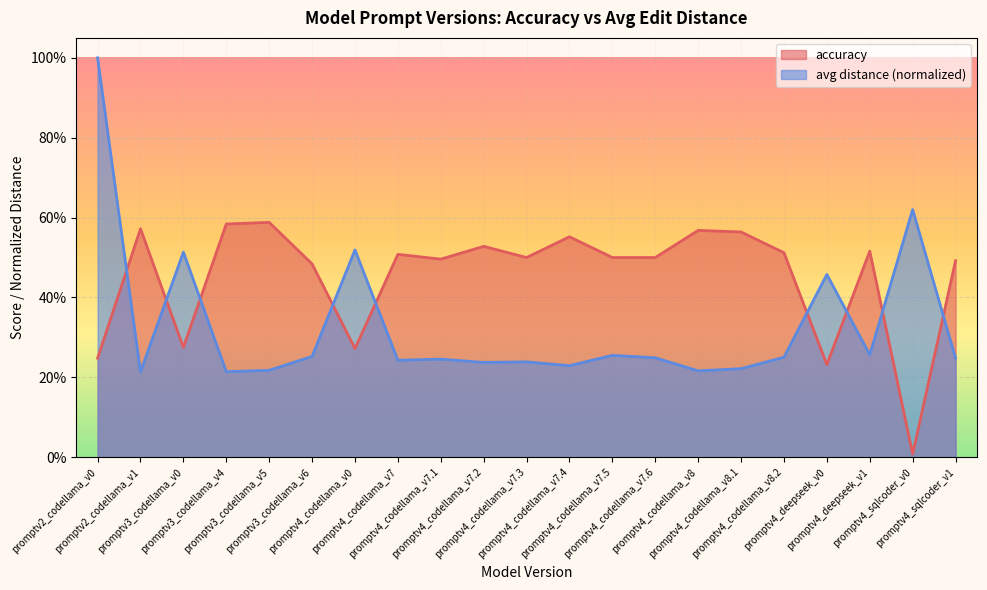

Which series ends up on top after the final intersection of accuracy and avg_distance?

accuracy